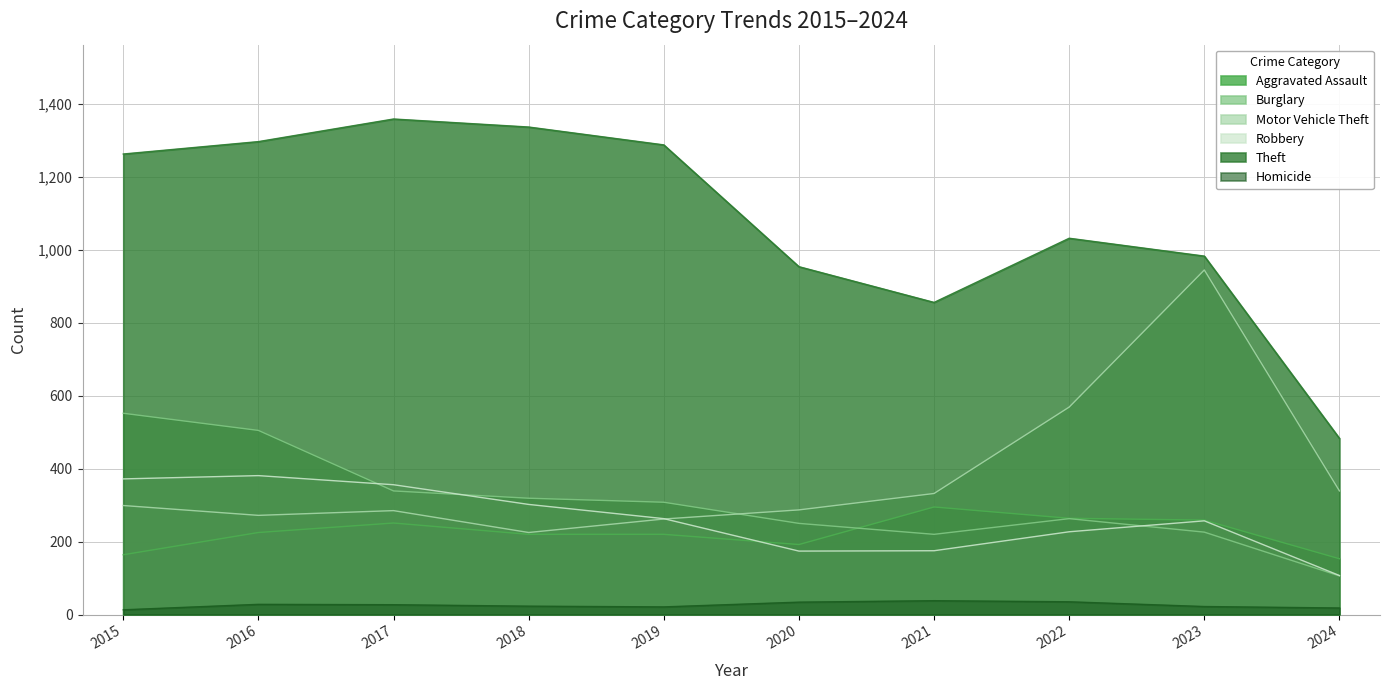

Between which two adjacent categories do Burglary and Motor Vehicle Theft first intersect?

2019 and 2020